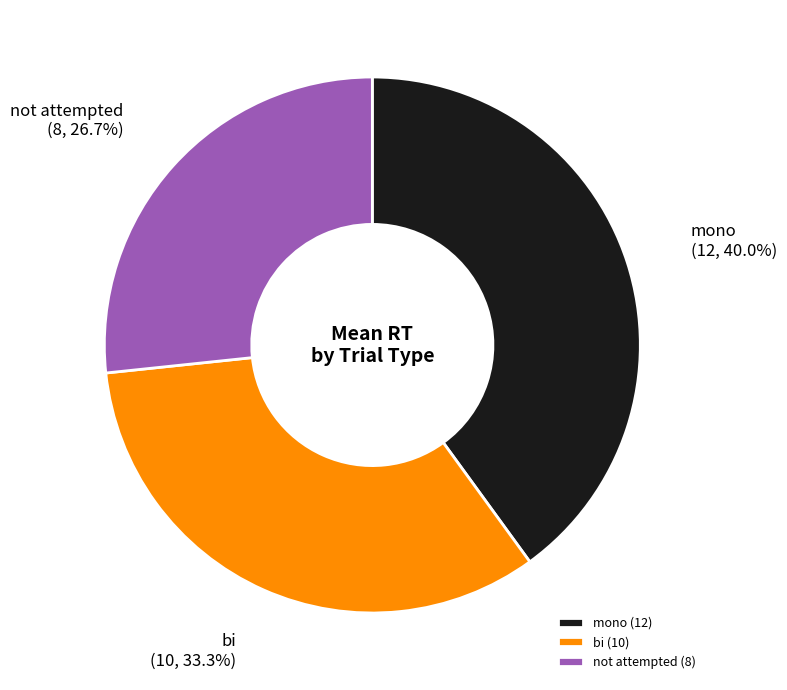

Is mono the majority of the pie?

No